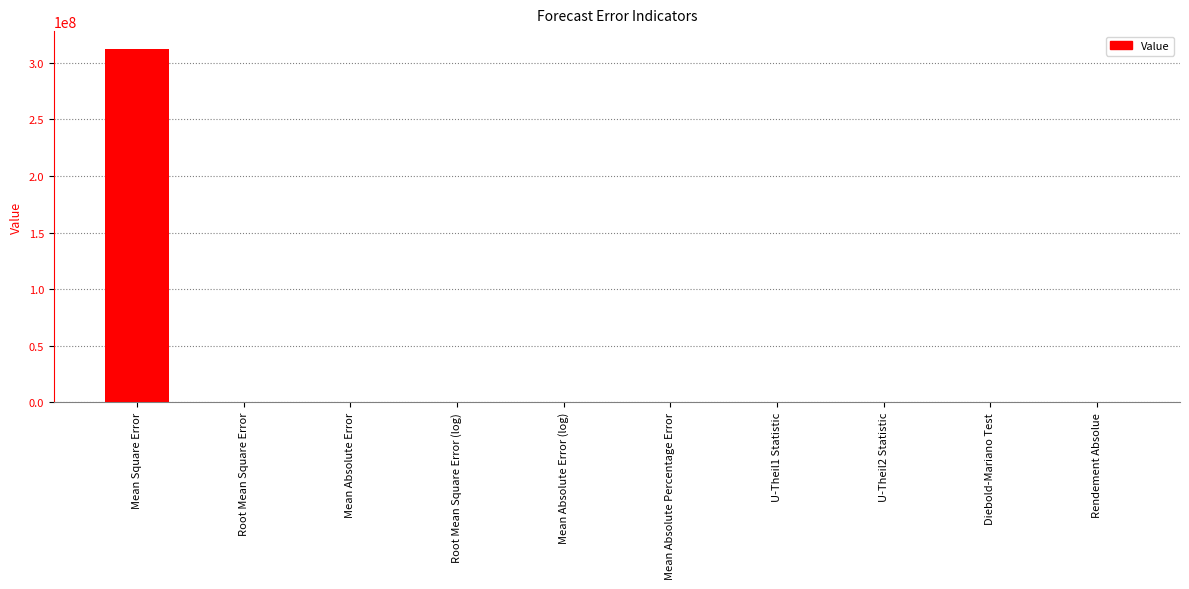

What is the maximum value shown in the chart?

312375636.1